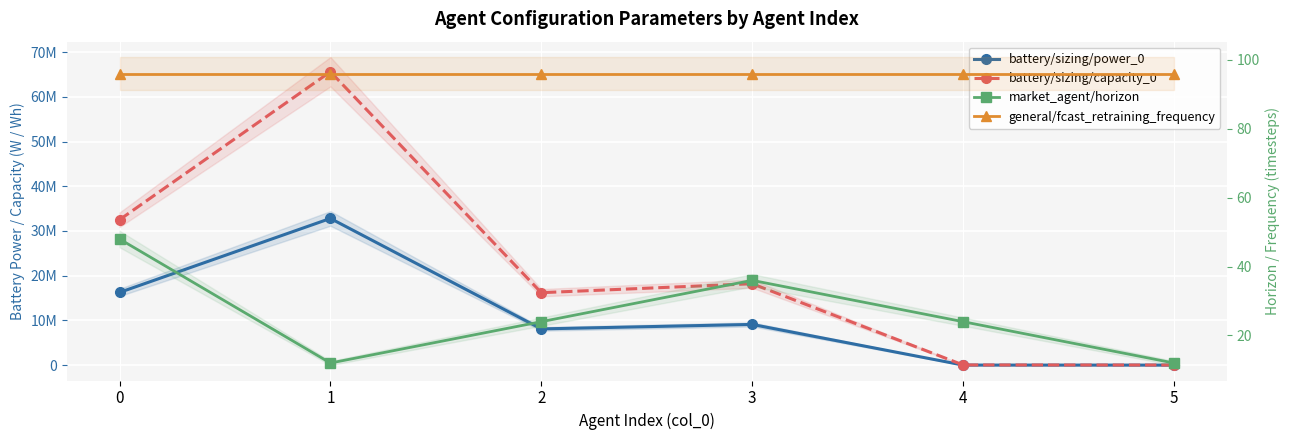

Between 2 and 5, which series saw the biggest shift?

battery/sizing/capacity_0